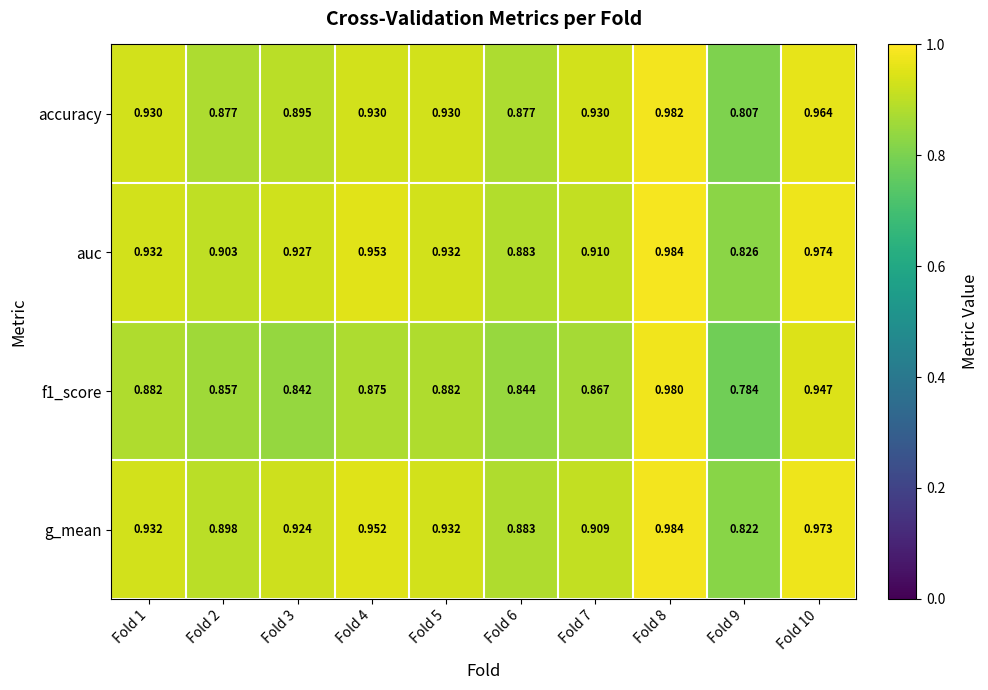

Which series has the largest total across all categories?

auc